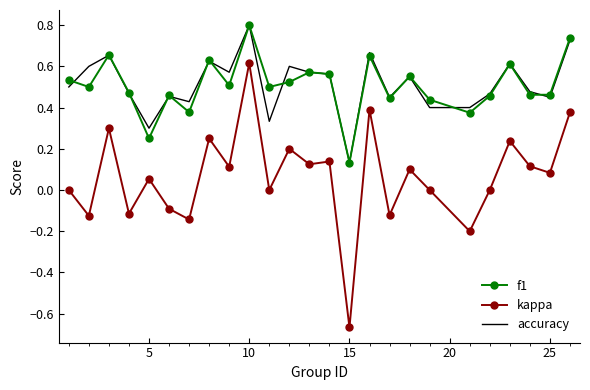

True or false: kappa and accuracy intersect in this chart.

False